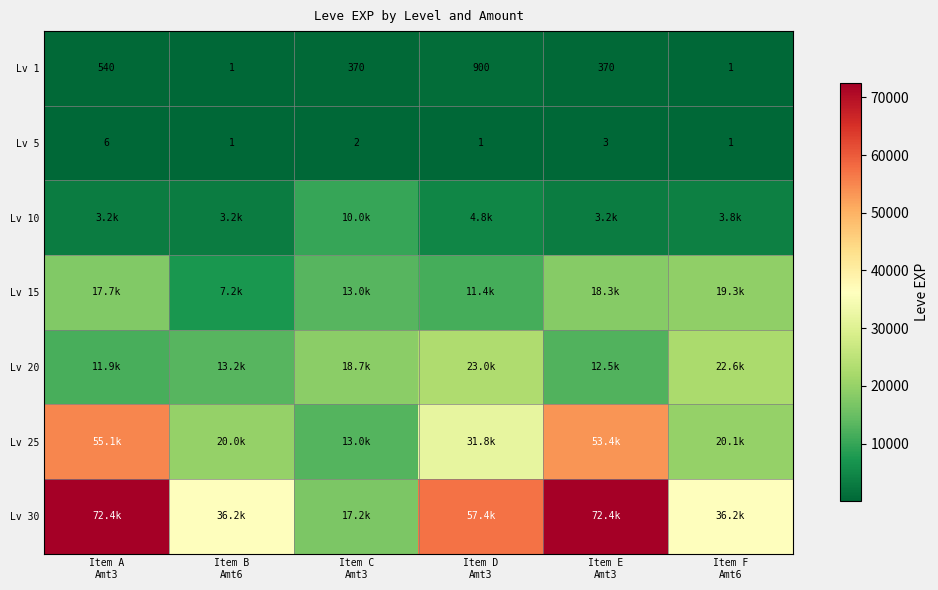

Count the Lv 5 values in the range 1 to 3.

5